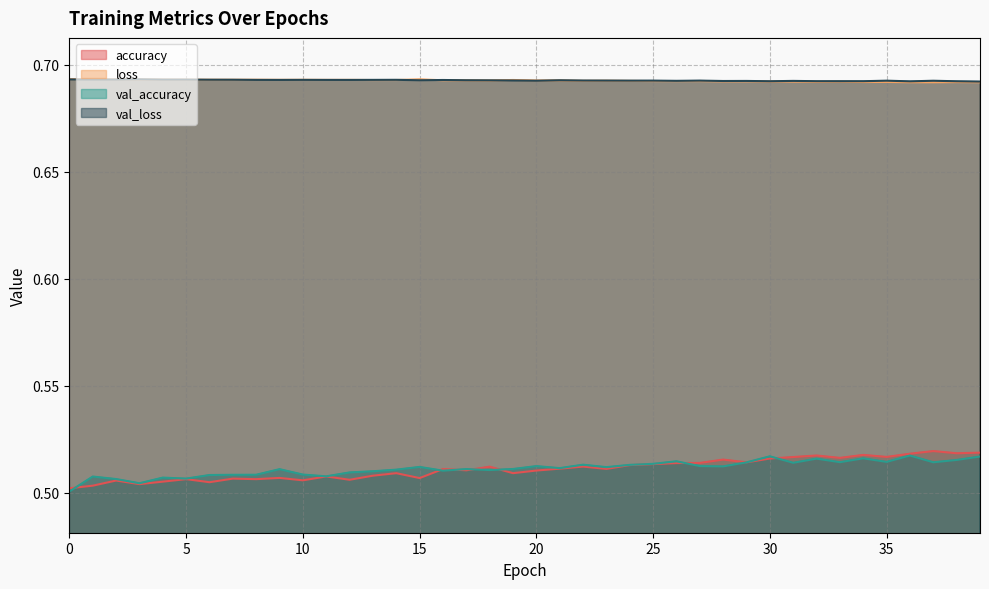

Is it true that val_loss equals 0.4 at 18?

False